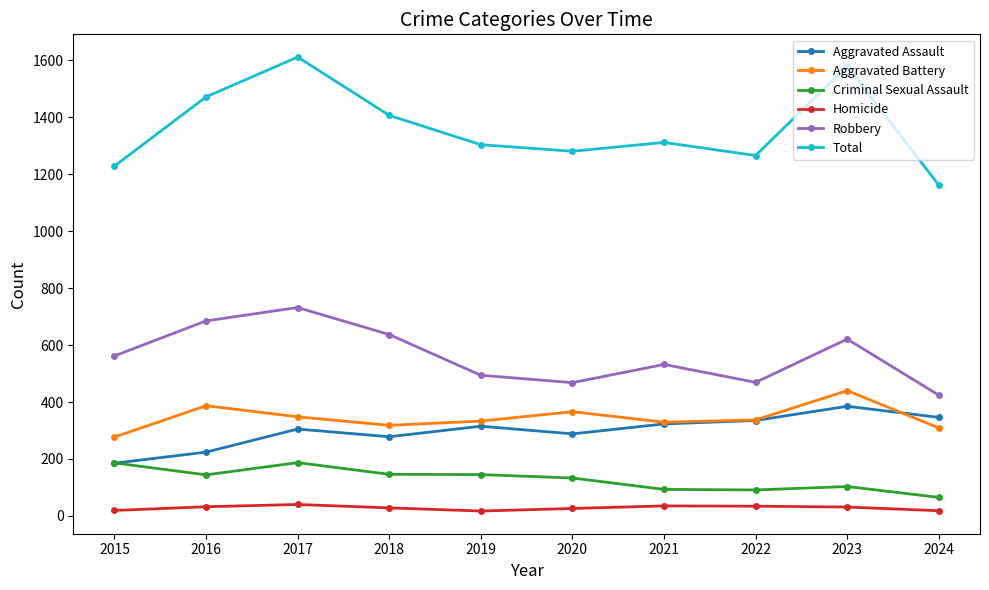

The value of Total at 2021 is 2268. True or false?

False